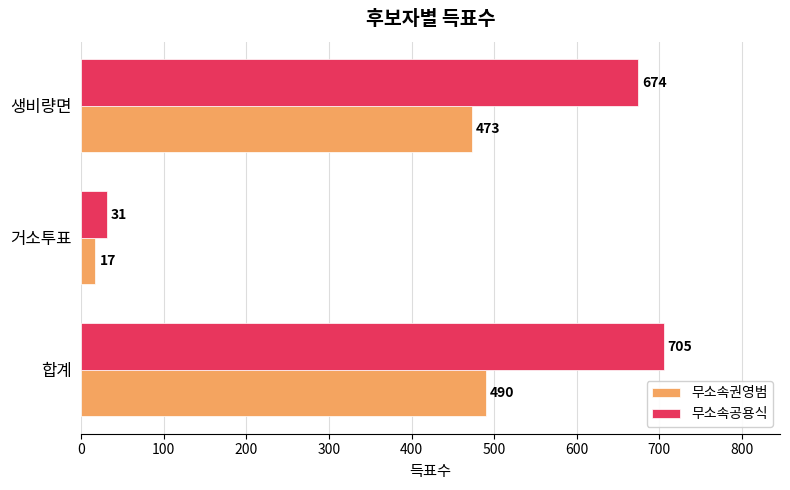

List the series in order of their overall mean, highest first.

무소속공용식, 무소속권영범